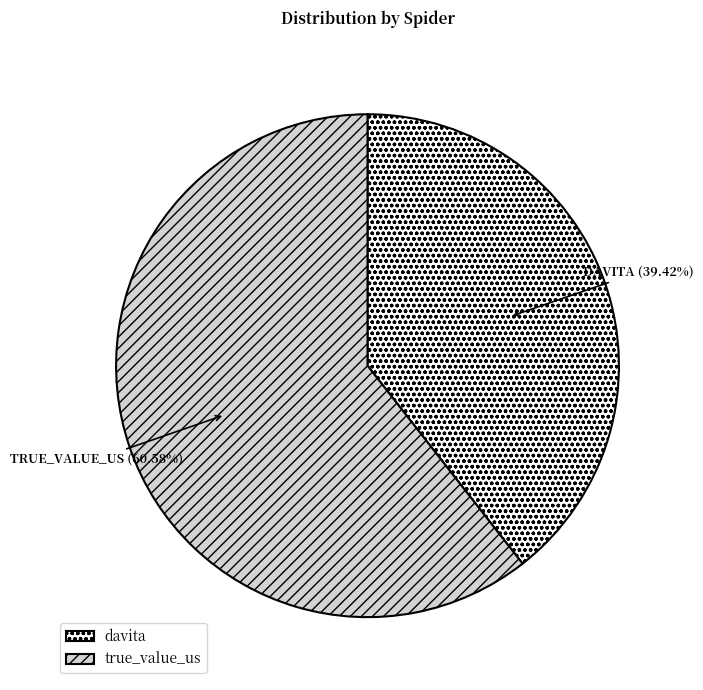

What is the largest slice in the pie chart?

true_value_us